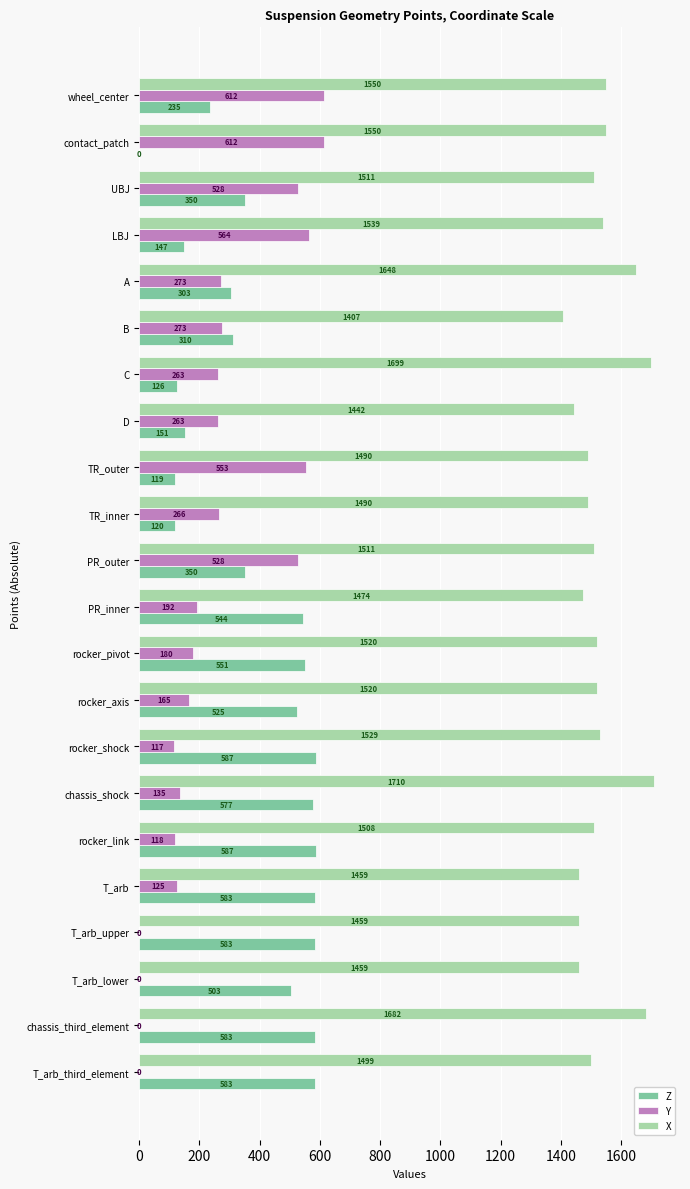

The Z series shows 98.2 at PR_outer. True or false?

False